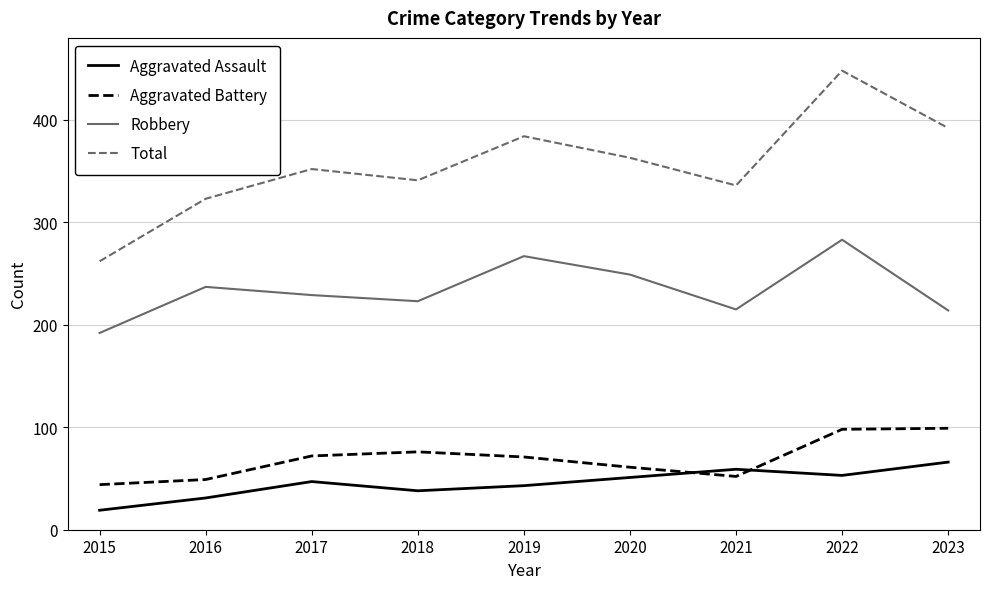

List the series in order of their peak value, lowest first.

Aggravated Assault, Aggravated Battery, Robbery, Total